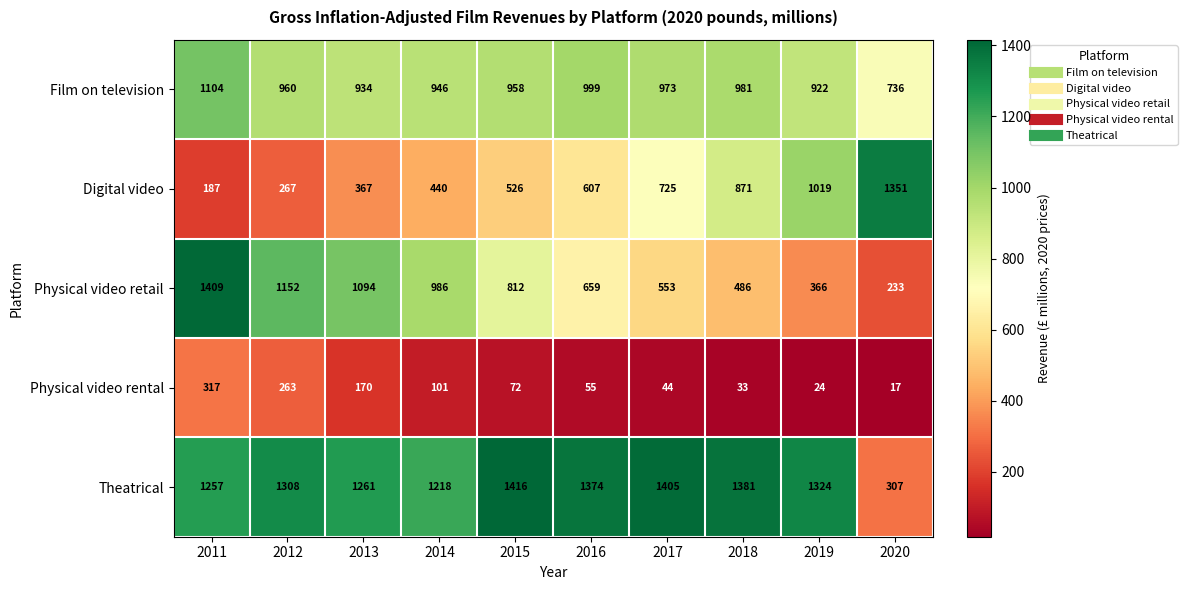

Which series has the largest total across all categories?

Theatrical